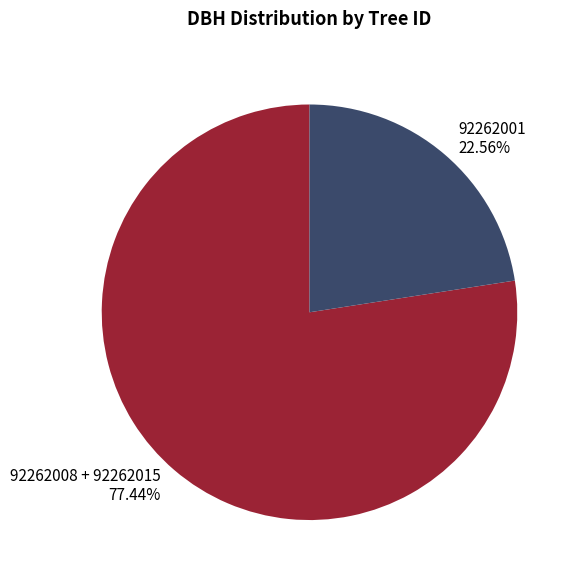

Which has a higher value, 92262008 + 92262015 77.44% or 92262001 22.56%?

92262008 + 92262015 77.44%